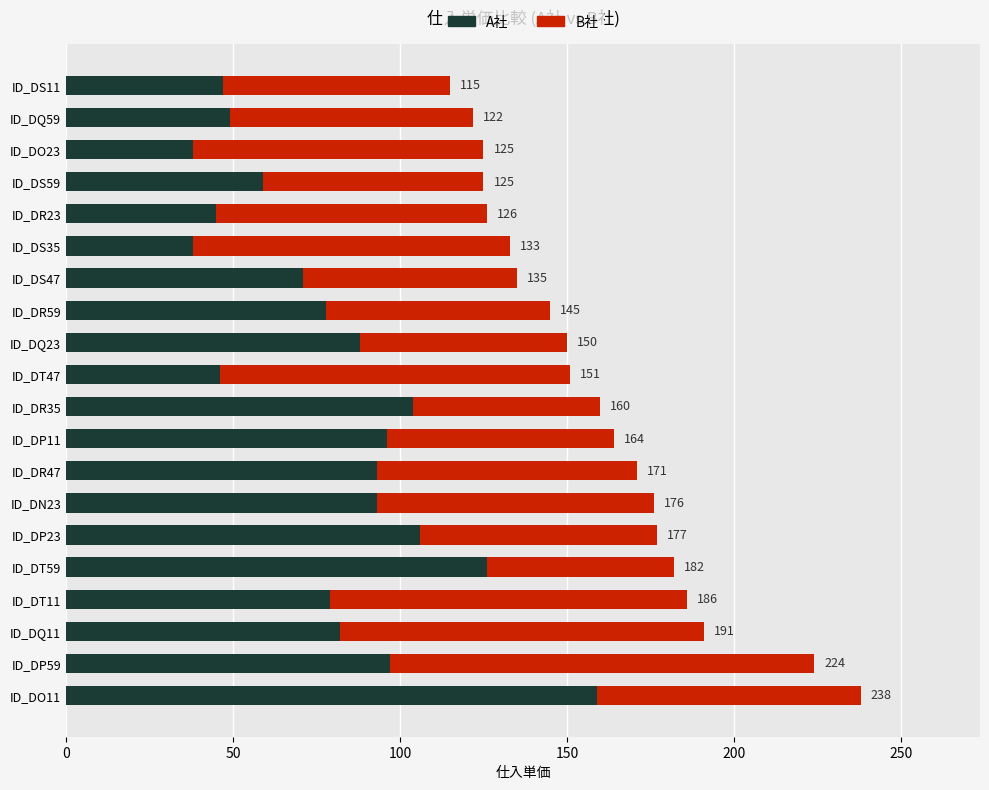

What is the sum of all A社 values?

1594